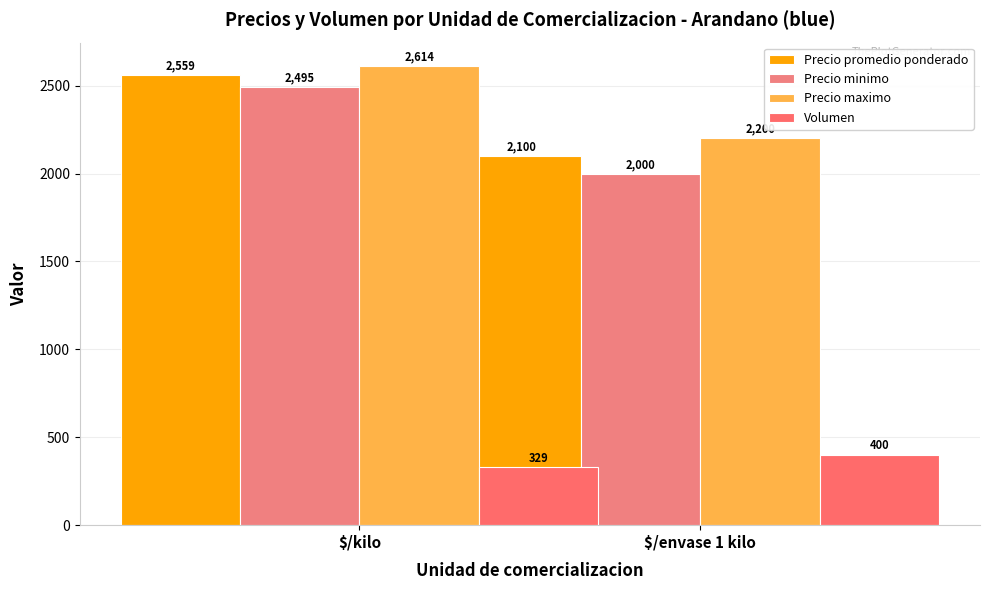

What is the difference between the maximum and minimum values in the Precio minimo series?

495